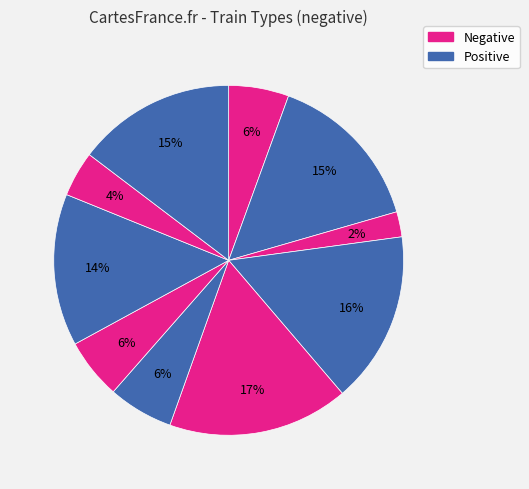

Does any single category account for the majority?

No